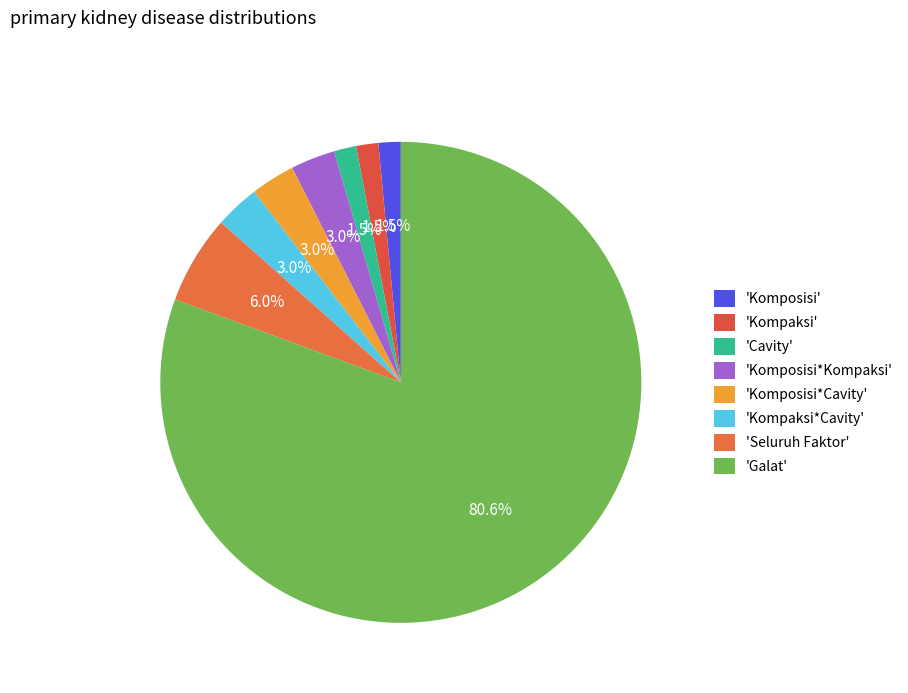

How many slices are in this pie chart?

8